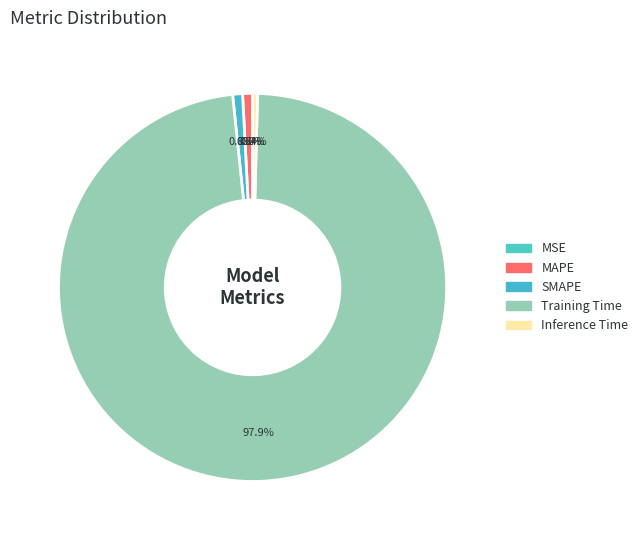

Is it true that Inference Time is 0% of the pie?

True